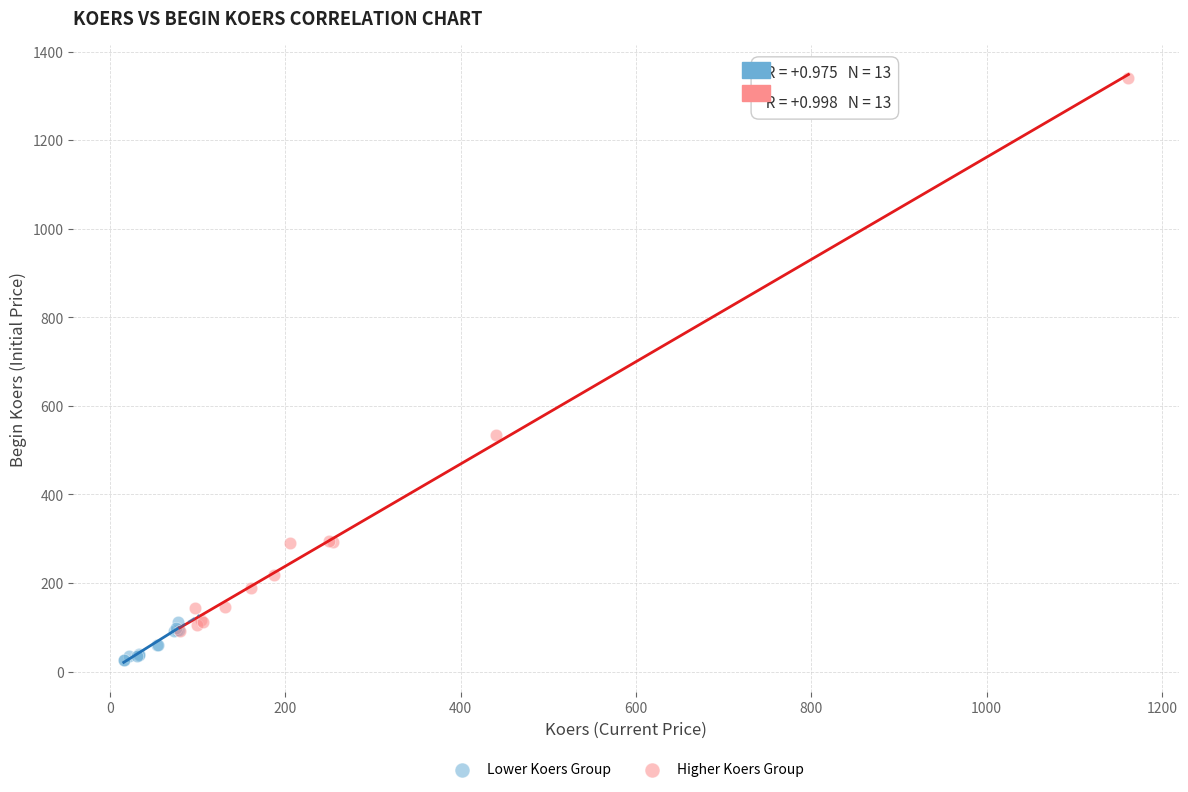

Which series reaches the maximum Y coordinate?

Higher Koers Group